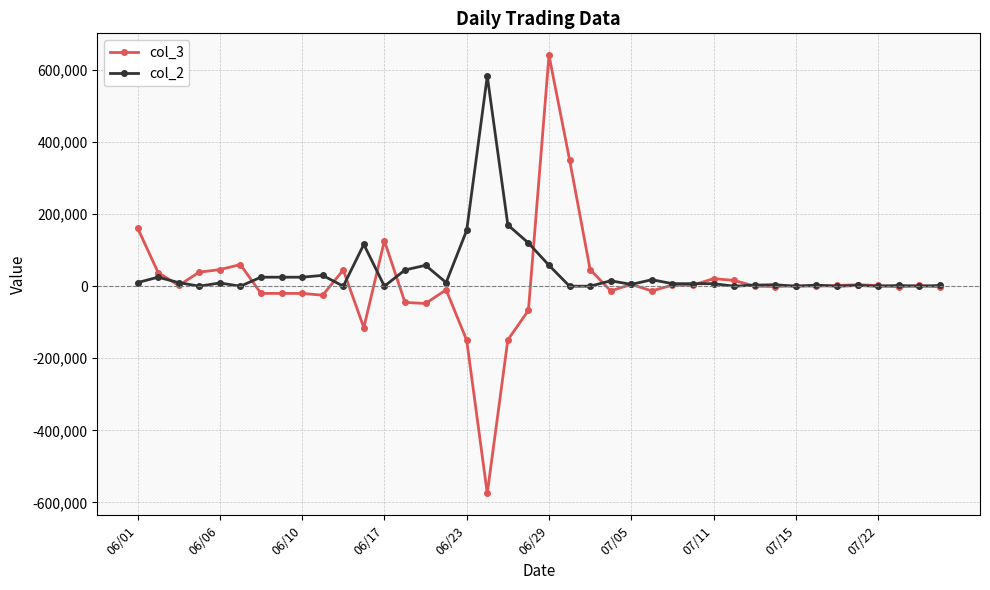

Which series has the widest spread of values?

col_3